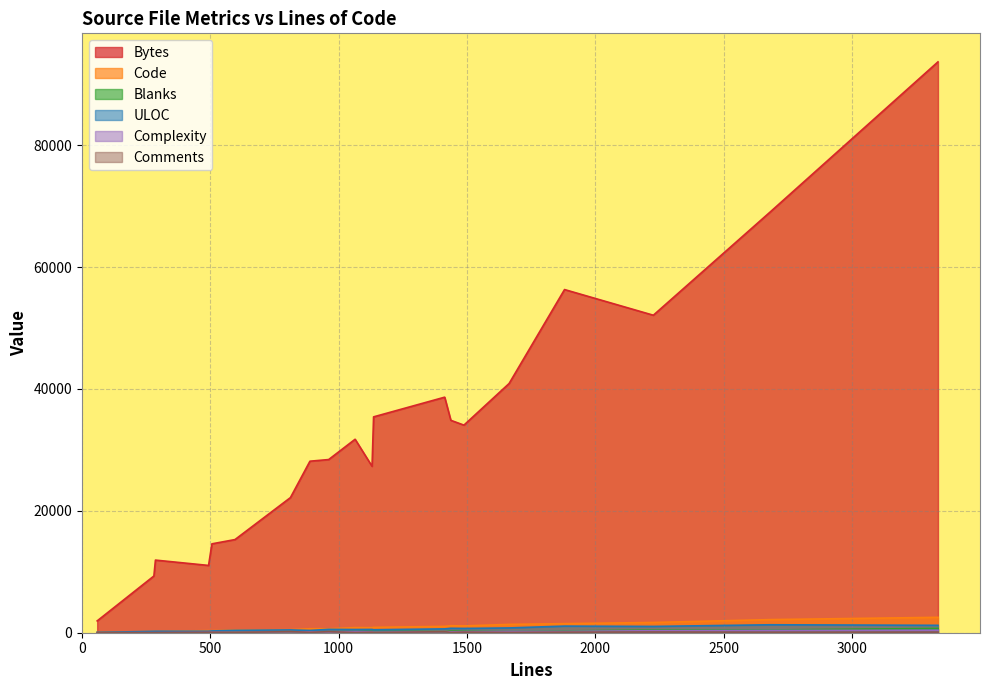

The ULOC series shows 1208 at planar.c. True or false?

False